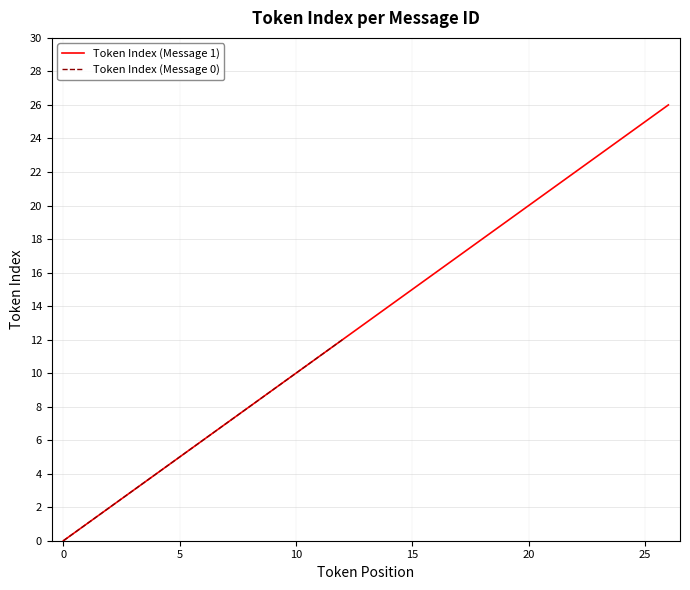

Does the chart have visible grid lines?

Yes